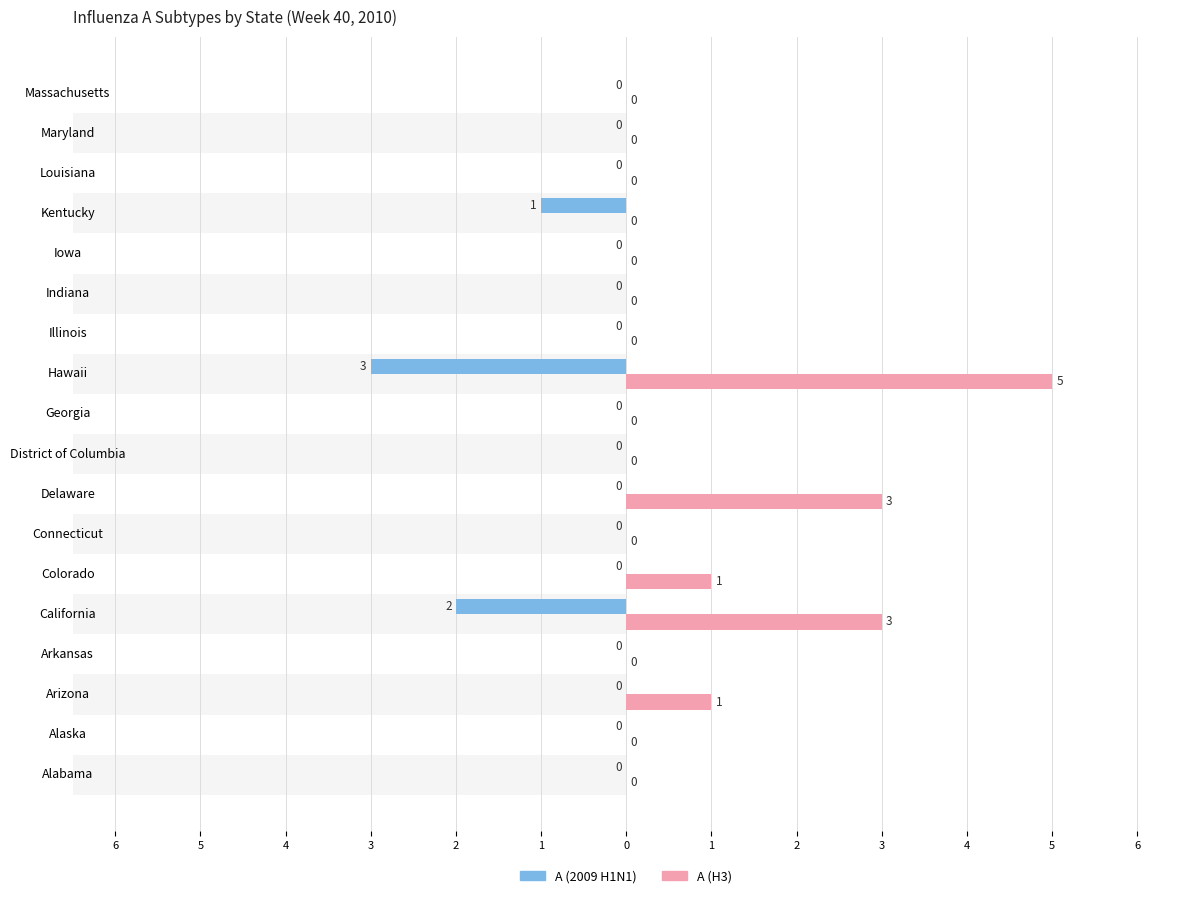

Which series has the largest range (max minus min)?

A (H3)